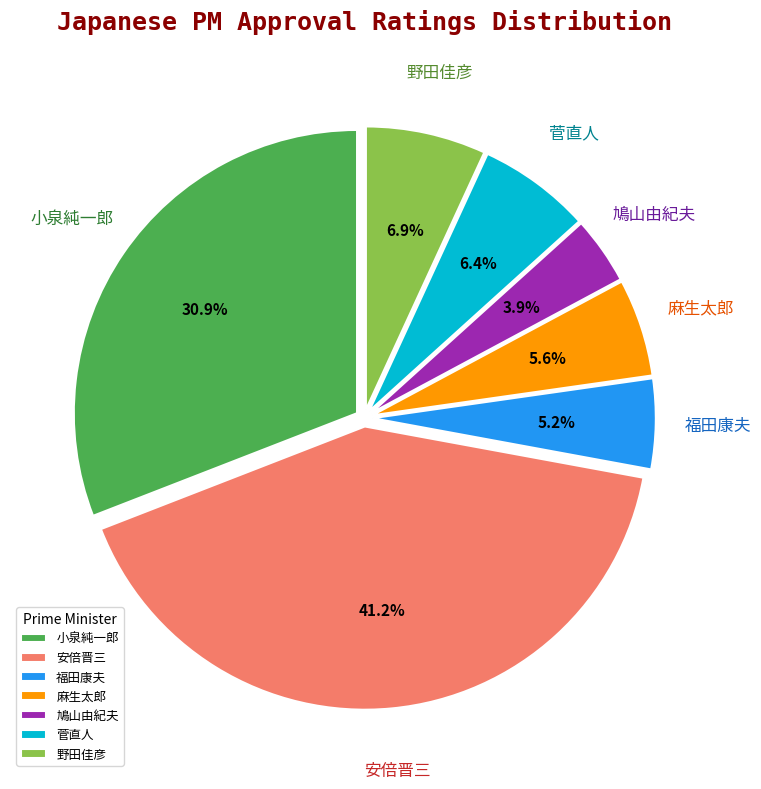

Approximately how many times larger is the value at 菅直人 compared to 野田佳彦?

0.9